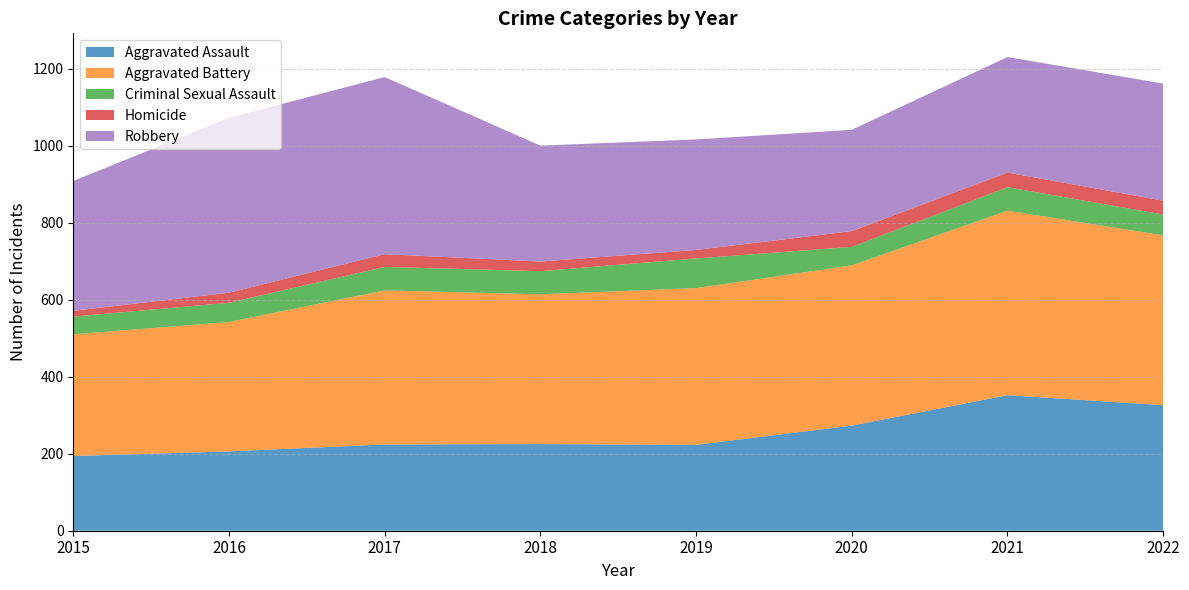

Reading right to left, transcribe all the data shown in this chart.

Aggravated Assault: 2022=326	2021=352	2020=273	2019=223	2018=225	2017=224	2016=206	2015=194
Aggravated Battery: 2022=441	2021=479	2020=416	2019=407	2018=389	2017=400	2016=336	2015=316
Criminal Sexual Assault: 2022=54	2021=61	2020=48	2019=77	2018=60	2017=61	2016=50	2015=46
Homicide: 2022=36	2021=38	2020=41	2019=22	2018=25	2017=33	2016=26	2015=15
Robbery: 2022=304	2021=300	2020=263	2019=287	2018=301	2017=460	2016=454	2015=337